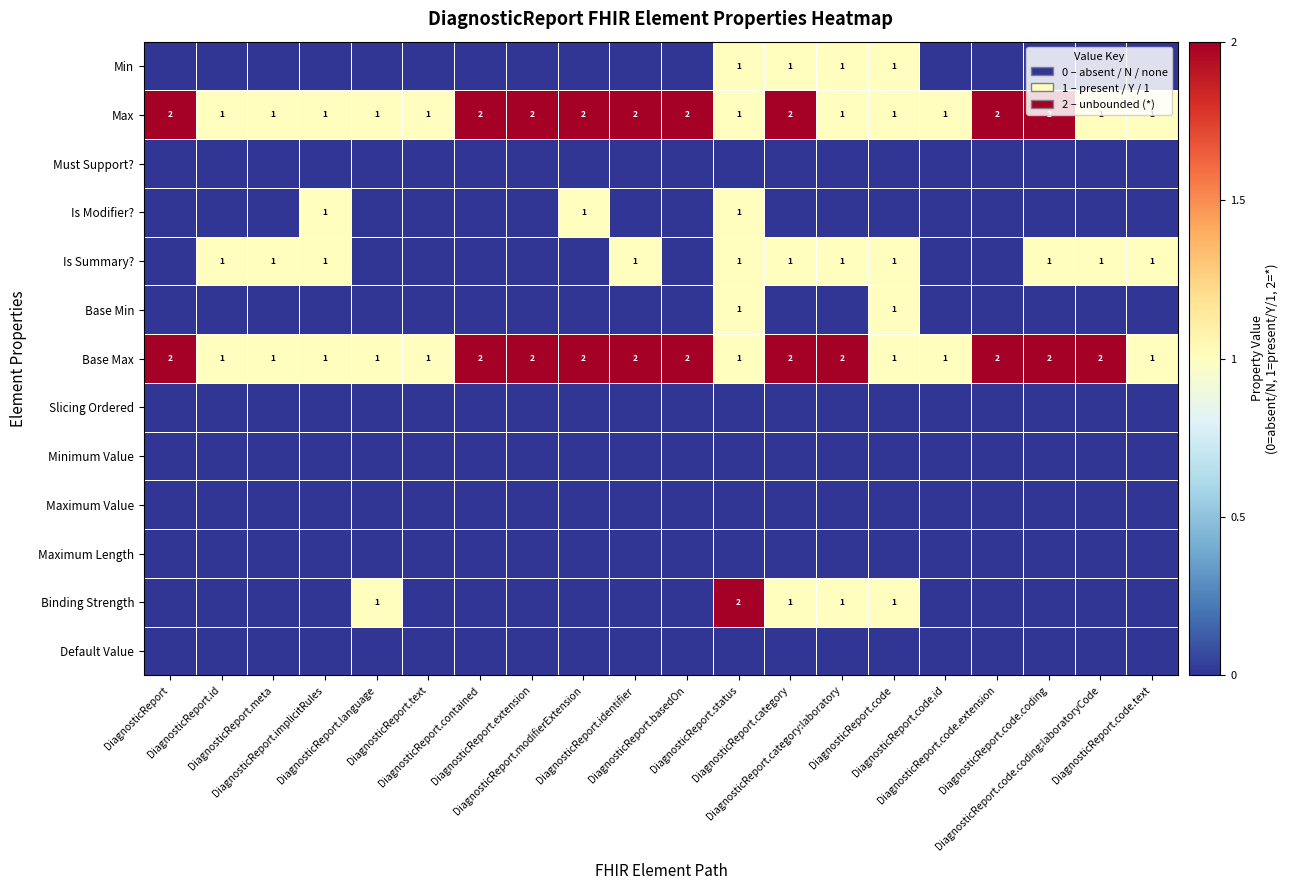

How many Max values are between 1 and 2?

20